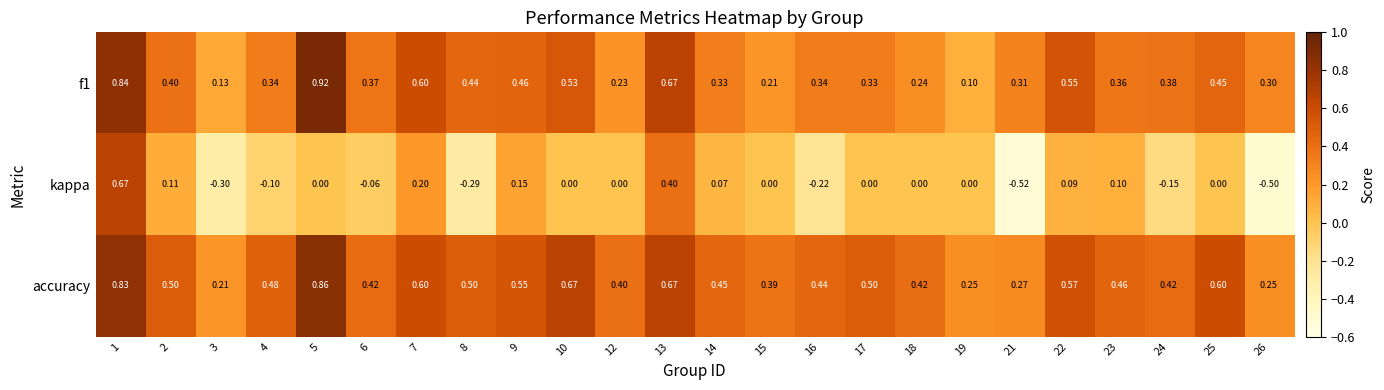

At 14, list the series in order from smallest to largest.

kappa, f1, accuracy